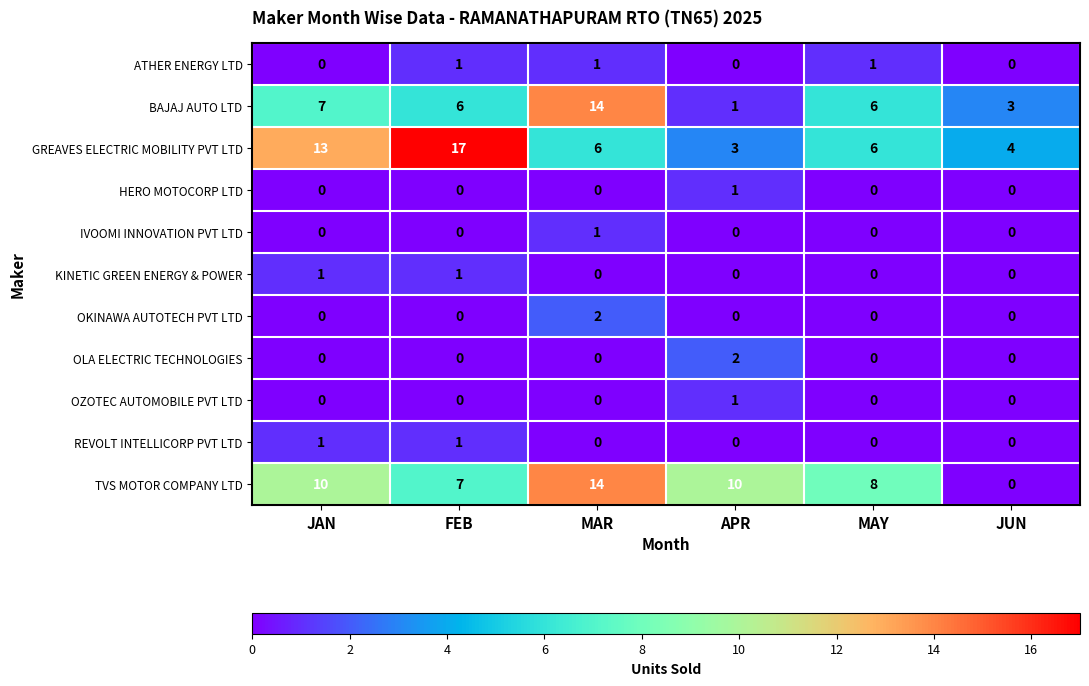

Where does the BAJAJ AUTO LTD series first go above 6?

JAN